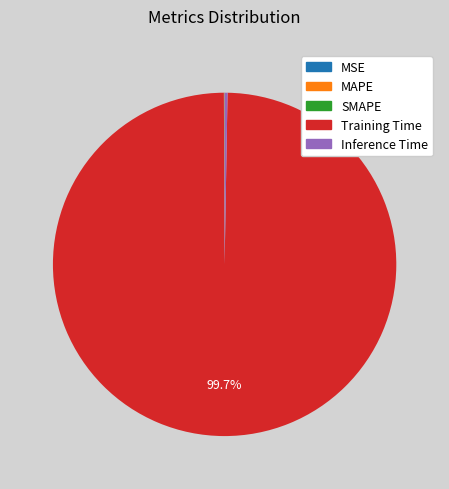

Which slice represents more than half of the pie?

Training Time